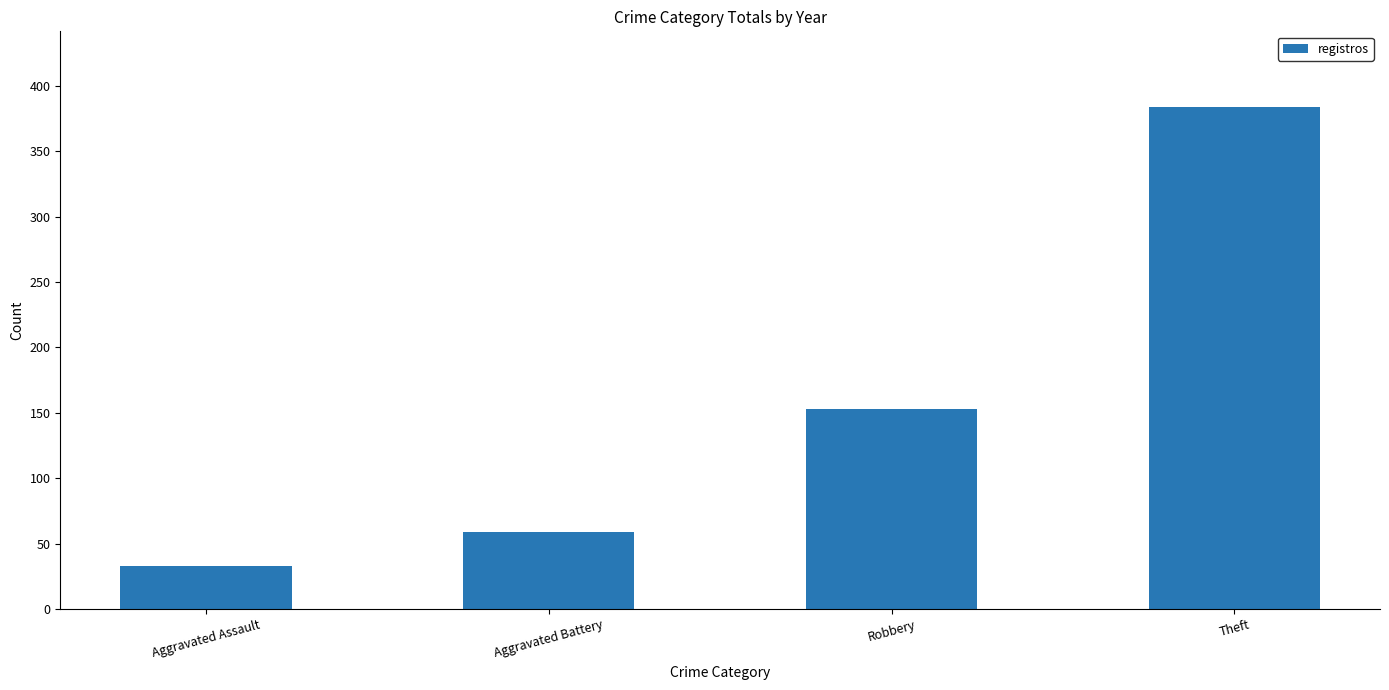

What is the ratio of the value at Theft to the value at Aggravated Battery?

6.5